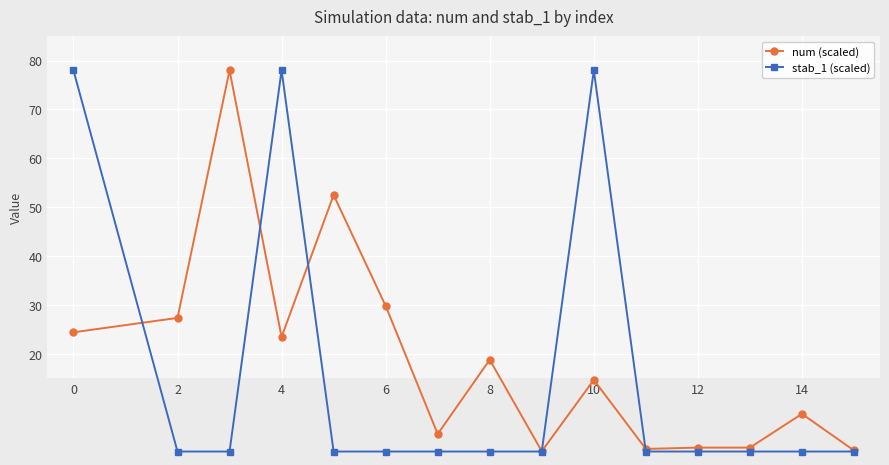

List the series in order of their peak value, highest first.

num (scaled), stab_1 (scaled)